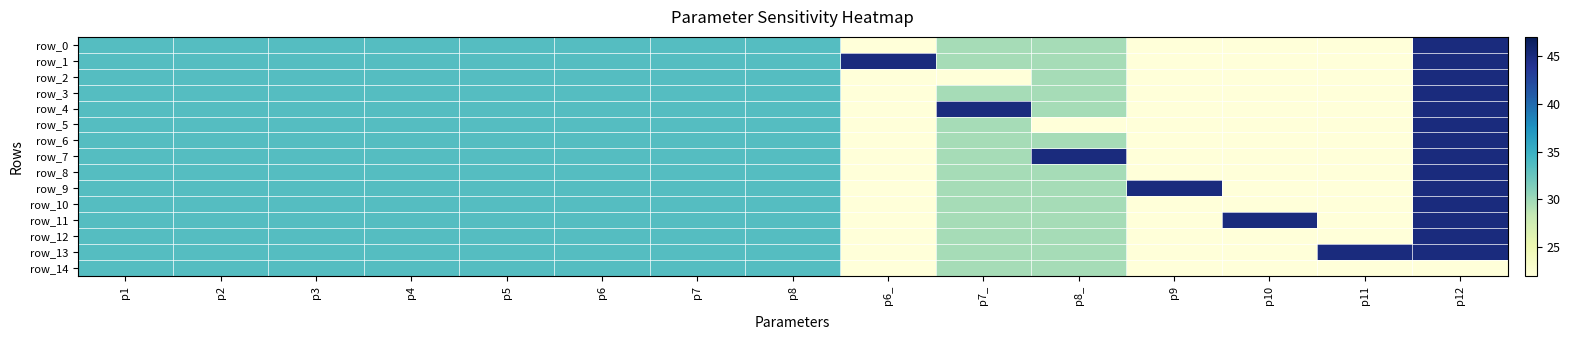

What is the sum of the row_12 values at p8_ and p2?

63.2